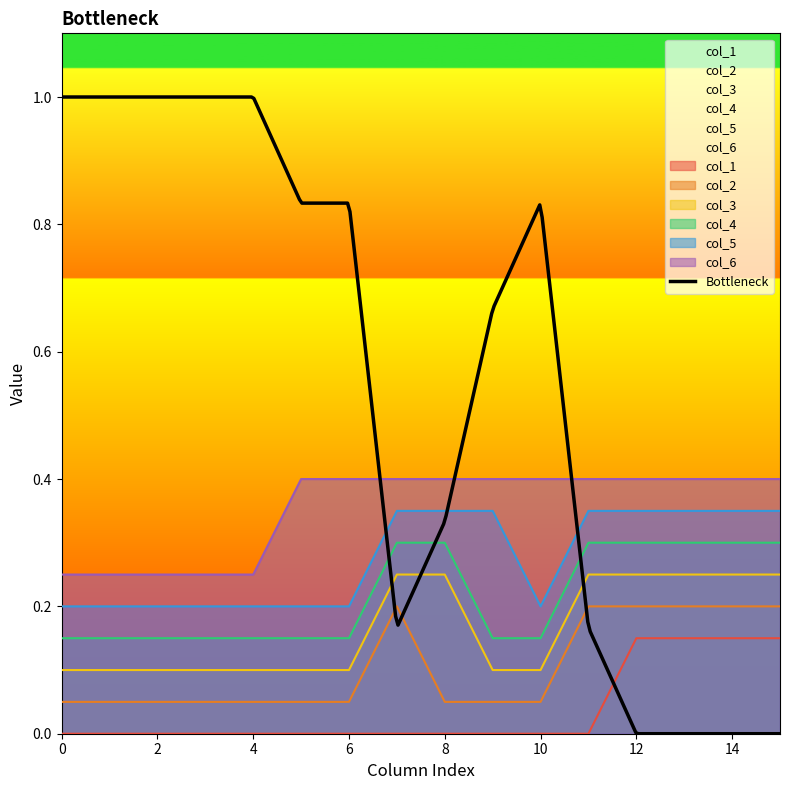

The value of col_6 at 3 is 0.1. True or false?

False